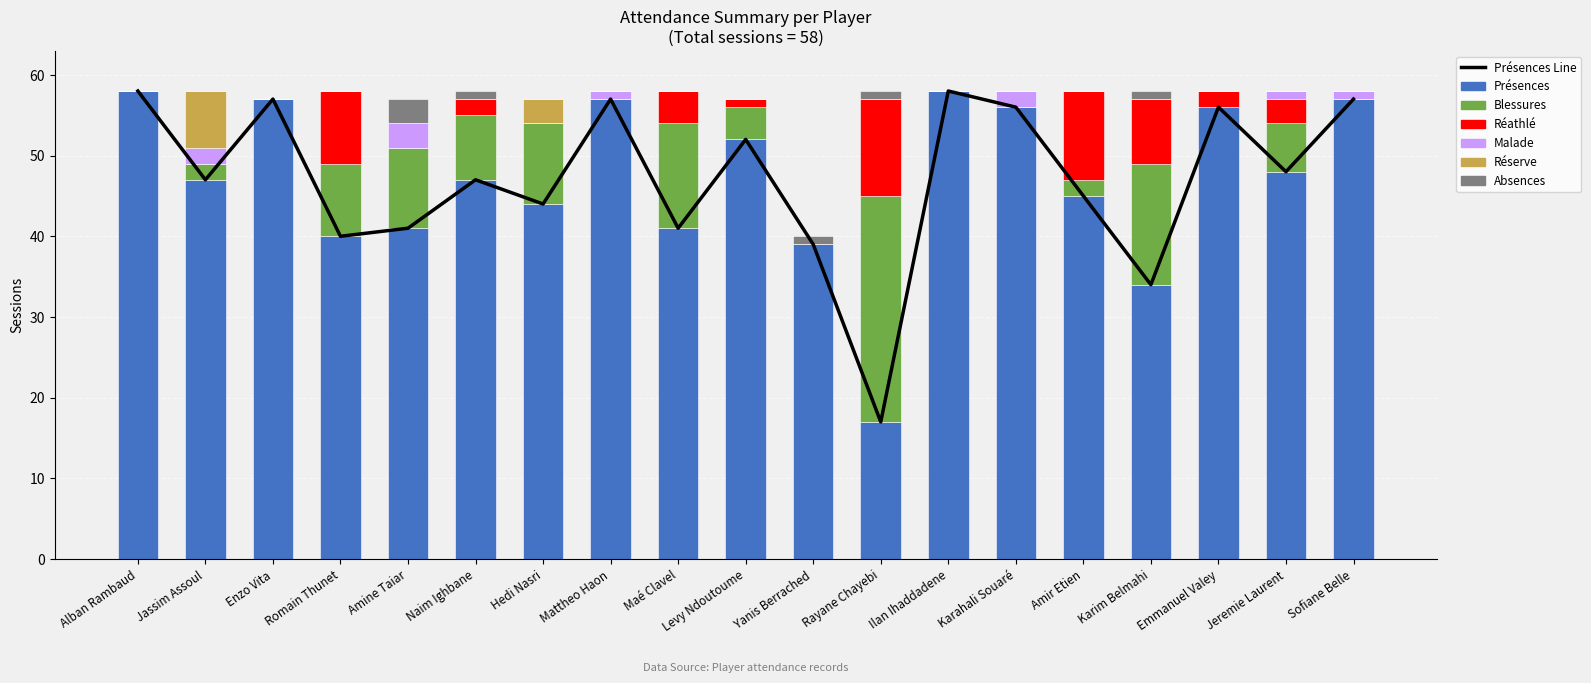

Which series changed the most between Romain Thunet and Sofiane Belle?

Présences